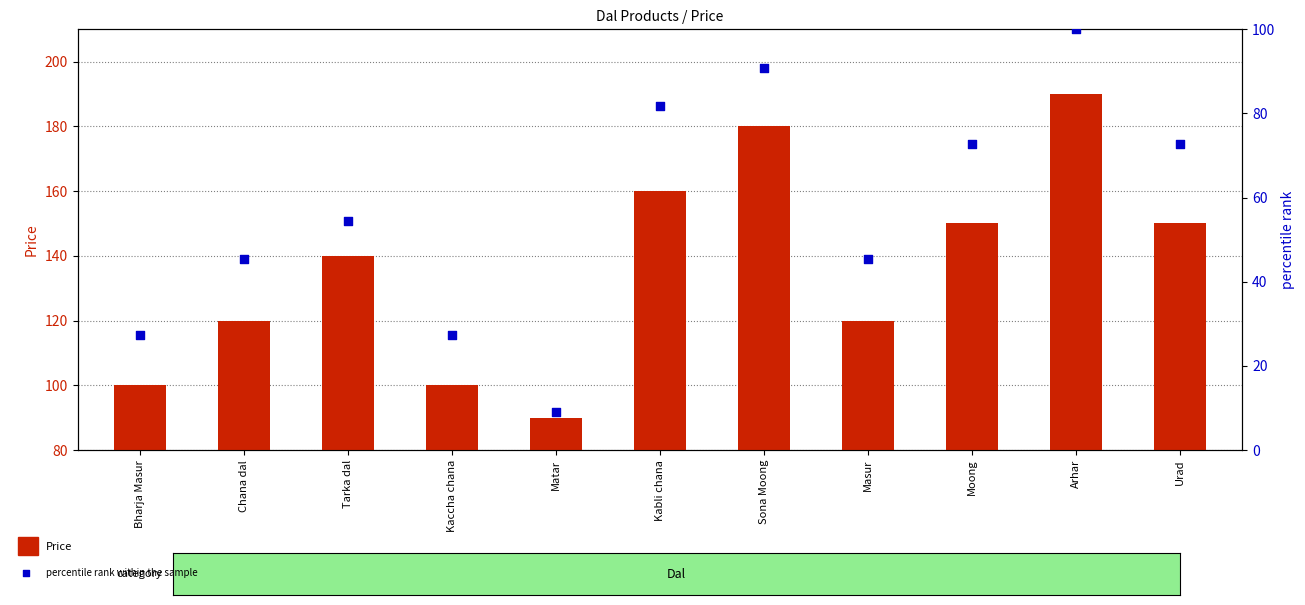

At how many categories does at least one series exceed 150?

3